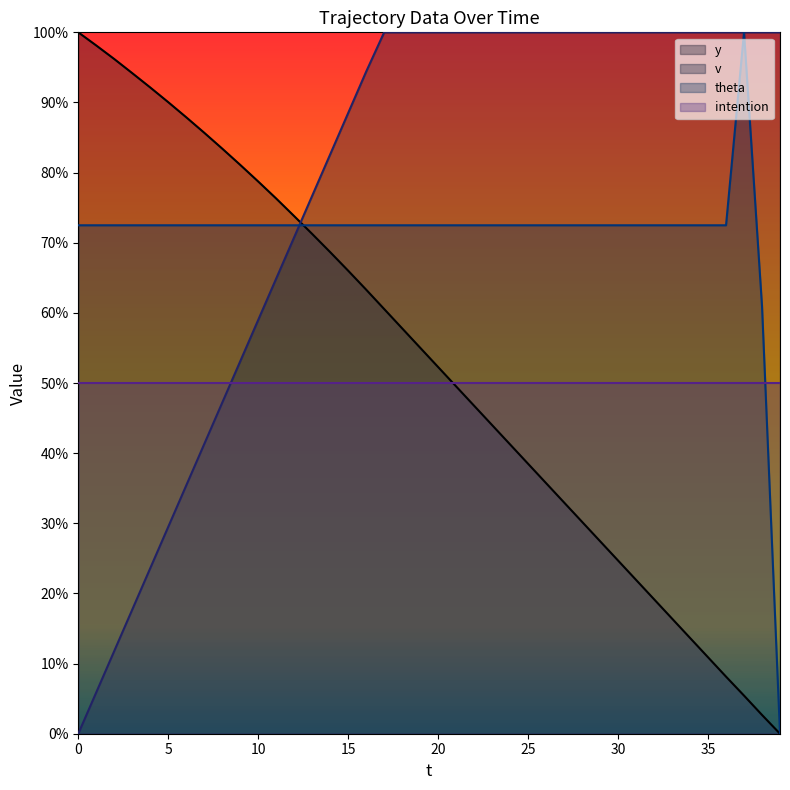

Where do v and theta first cross each other?

12 and 13